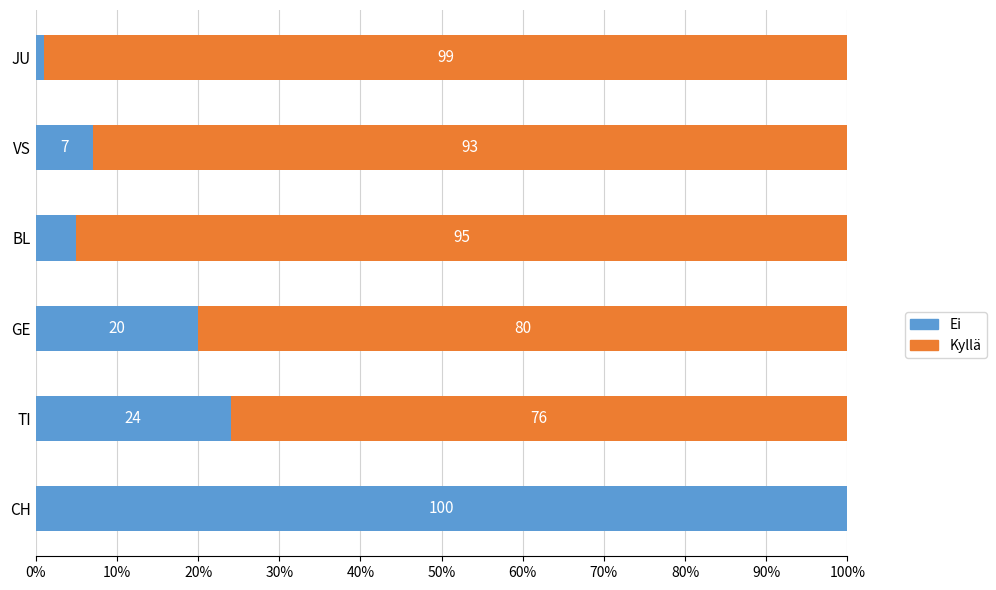

What value does the Ei series have at BL?

5